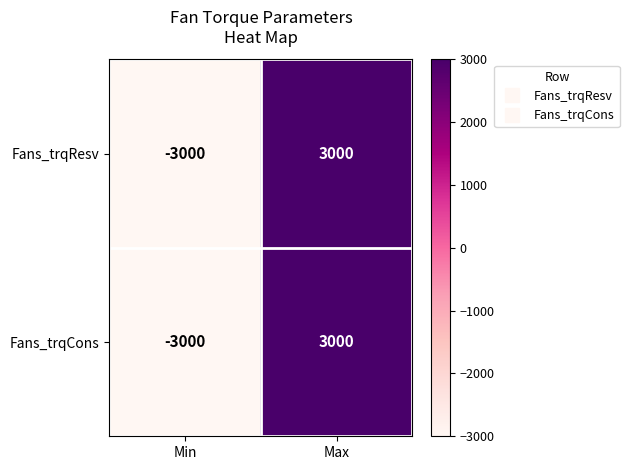

What is the total value across all series at Min?

-6000